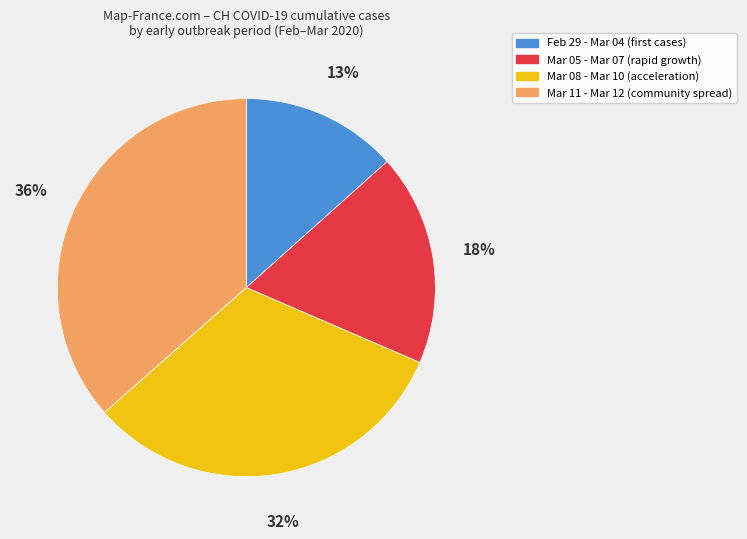

Count the number of slices in the pie.

4